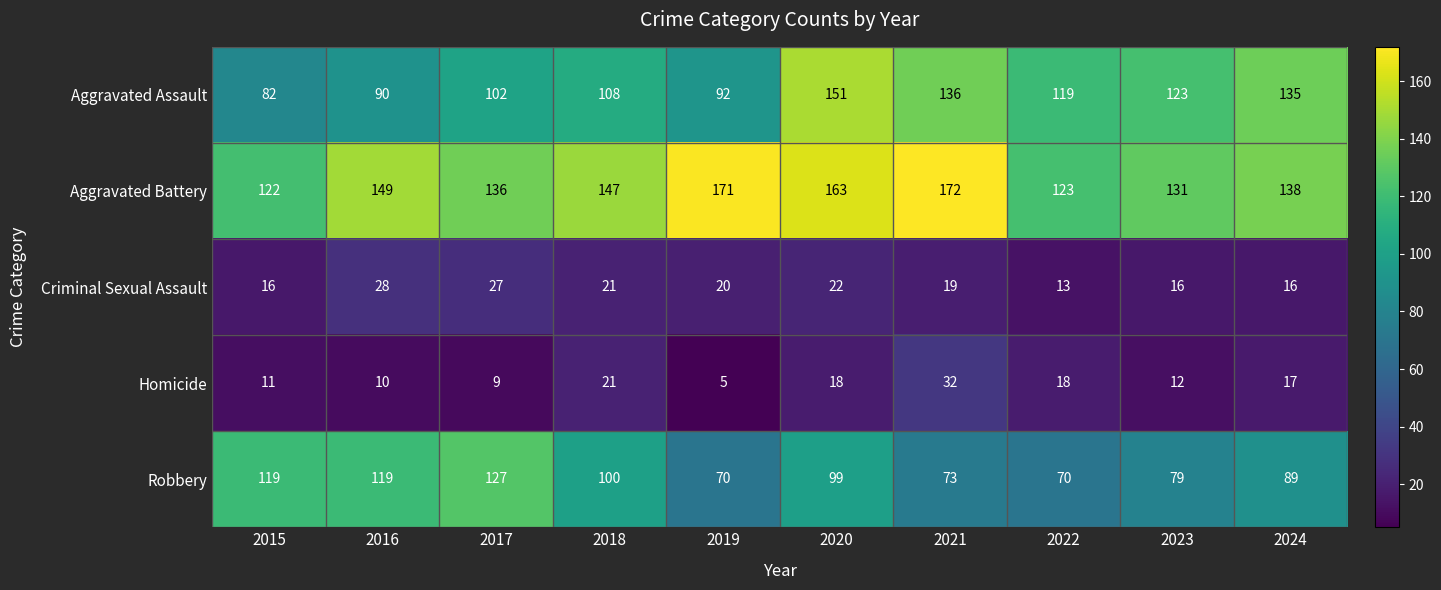

Which category has the lowest value across all series?

2019